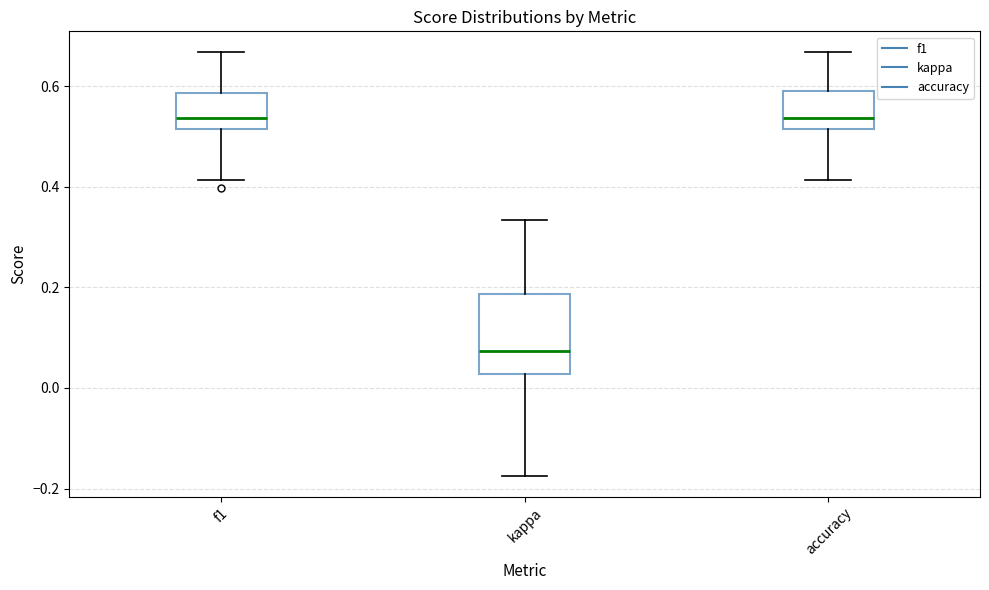

Which box's median line is the lowest?

kappa